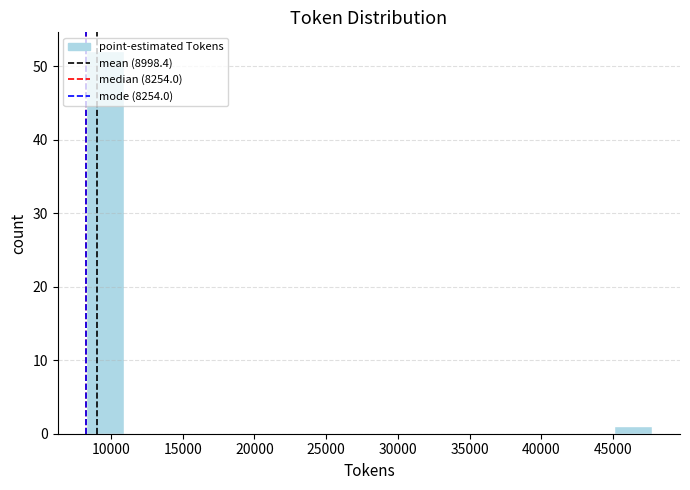

Reading left to right, list every bar in this chart as the range it spans on the x-axis followed by its height. Neither the bar edges nor the heights are printed on the chart, so give them approximately, as read against the axes.

8500 to 11000: 52
11000 to 13500: 0
13500 to 16000: 0
16000 to 19000: 0
19000 to 21500: 0
21500 to 24000: 0
24000 to 26500: 0
26500 to 29500: 0
29500 to 32000: 0
32000 to 34500: 0
34500 to 37000: 0
37000 to 40000: 0
40000 to 42500: 0
42500 to 45000: 0
45000 to 47500: 1